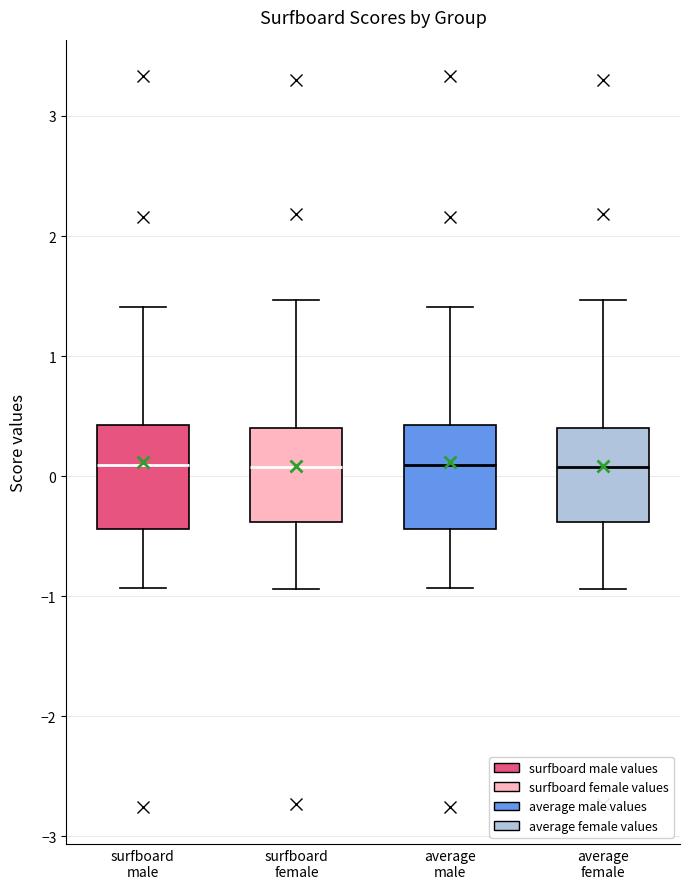

Reading left to right, read every box against the y-axis: the position of its median line, the range the box covers, and the ends of its whiskers. The values are not printed on the chart, so give them approximately, as read against the axis.

surfboard male: median 0.1, box -0.4 to 0.4, whiskers -0.9 to 1.4
surfboard female: median 0.1, box -0.4 to 0.4, whiskers -0.9 to 1.5
average male: median 0.1, box -0.4 to 0.4, whiskers -0.9 to 1.4
average female: median 0.1, box -0.4 to 0.4, whiskers -0.9 to 1.5